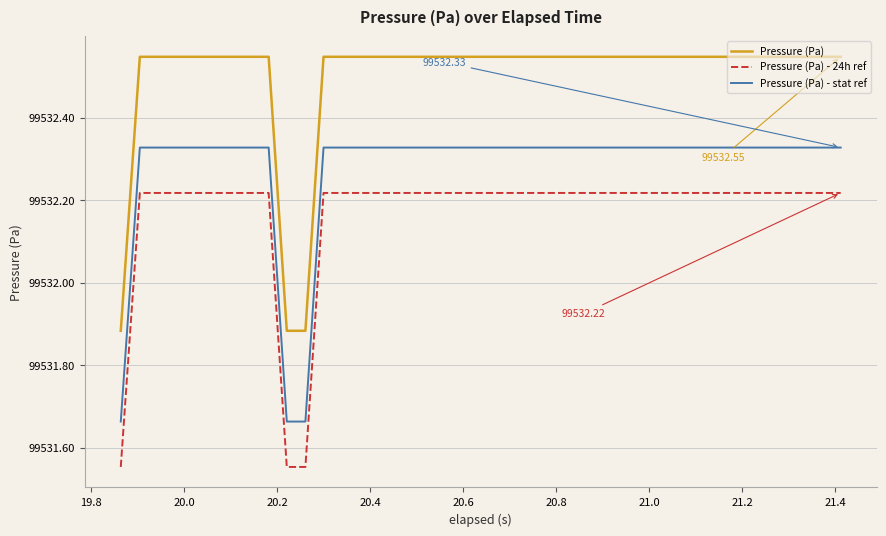

What is the difference between the maximum and minimum values in the Pressure (Pa) series?

0.7